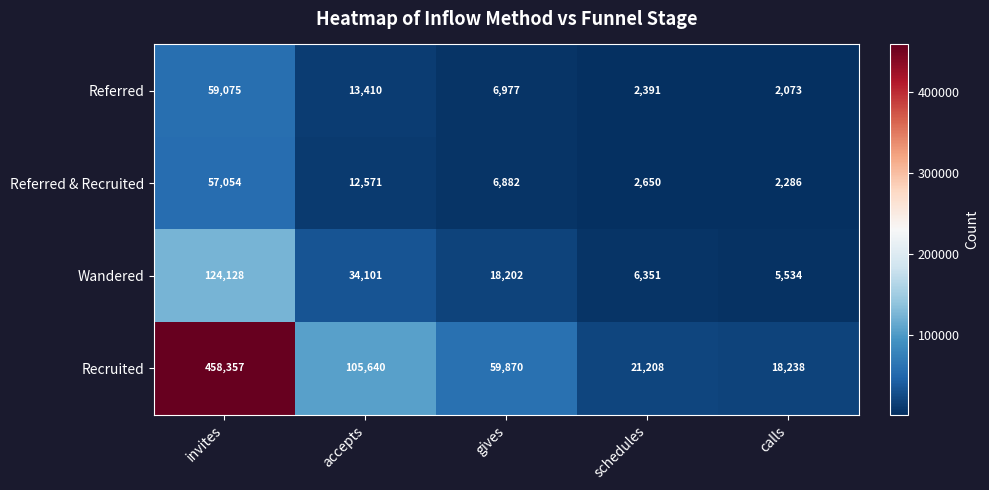

Rank the series at accepts from highest to lowest value.

Recruited, Wandered, Referred, Referred & Recruited